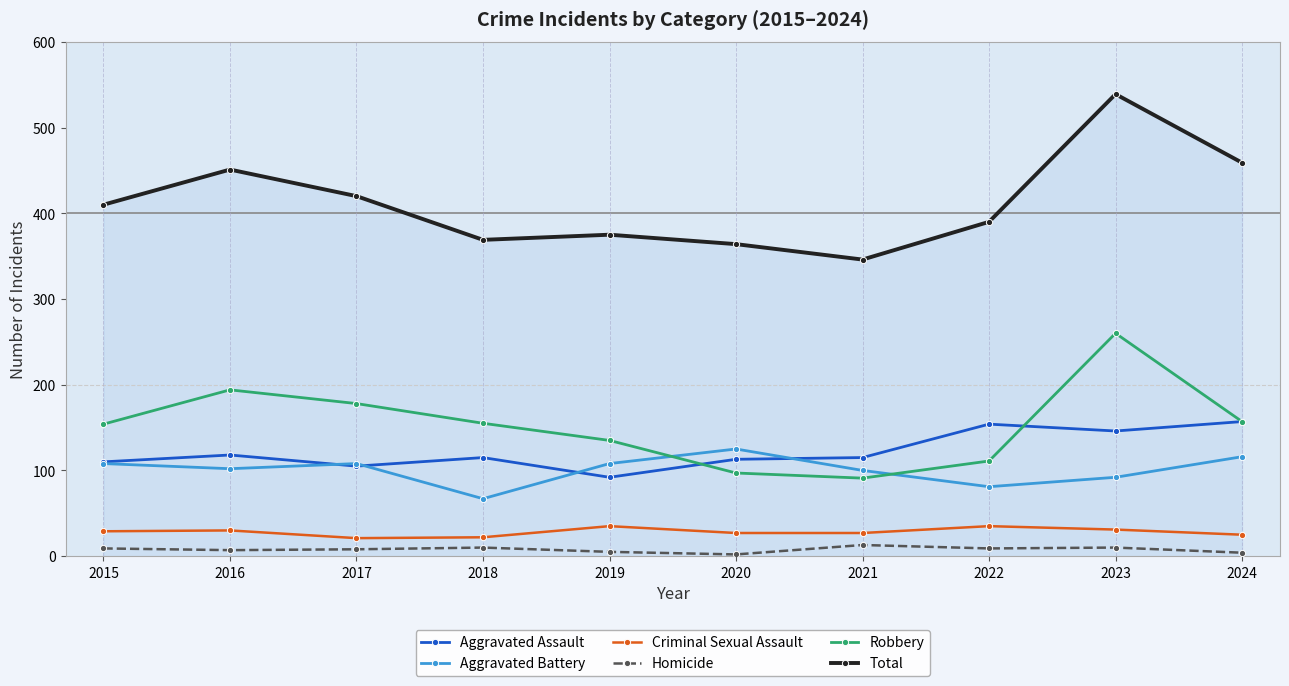

True or false: Robbery and Aggravated Battery intersect in this chart.

True